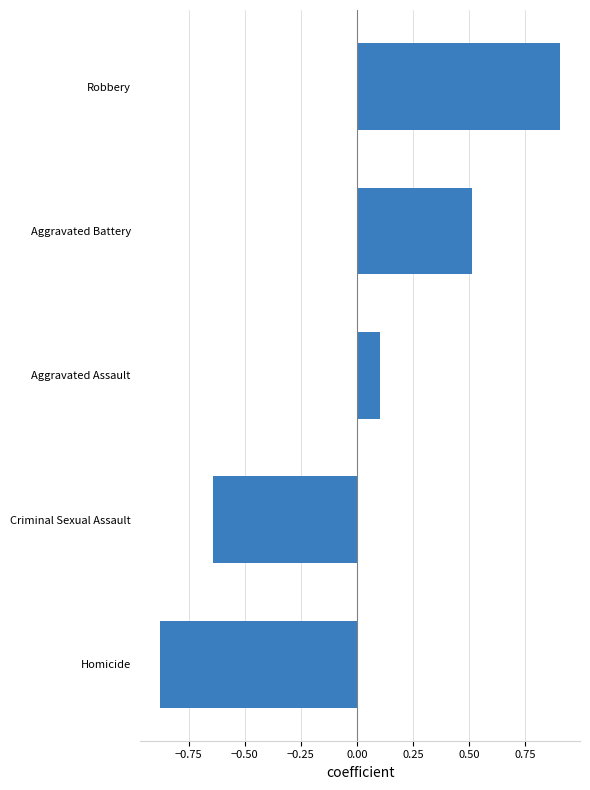

What is the difference between the maximum and second lowest values?

1.5